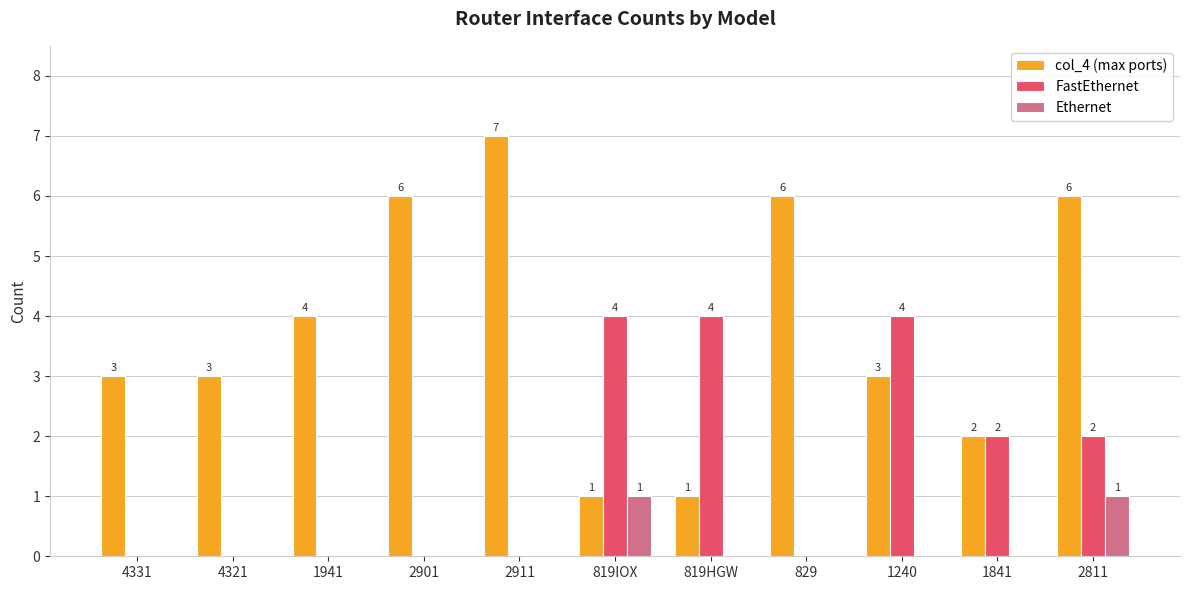

Which series changed the most between 819IOX and 2811?

col_4 (max ports)